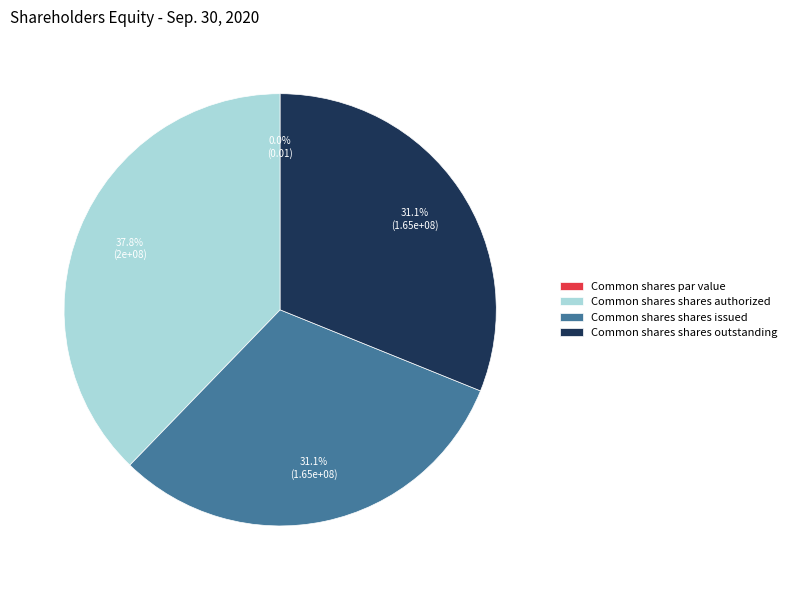

What is the smallest slice in the pie chart?

Common shares par value